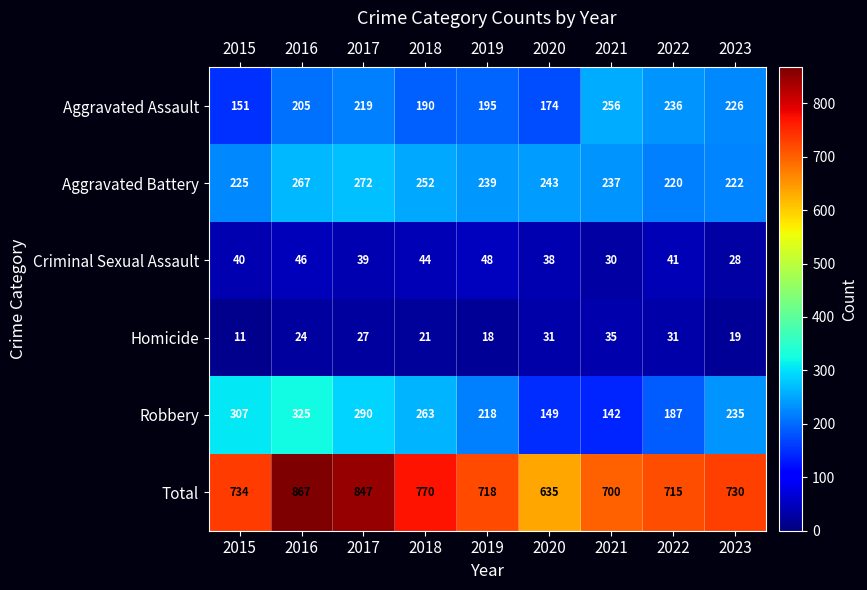

Read the Total value at 2023.

730